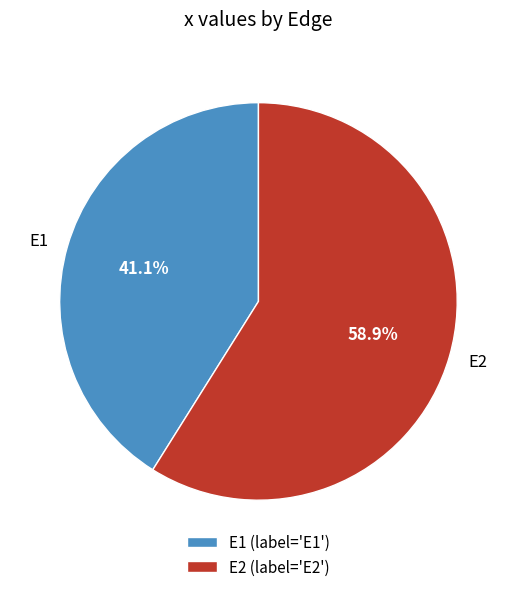

Which slice is the smallest?

E1